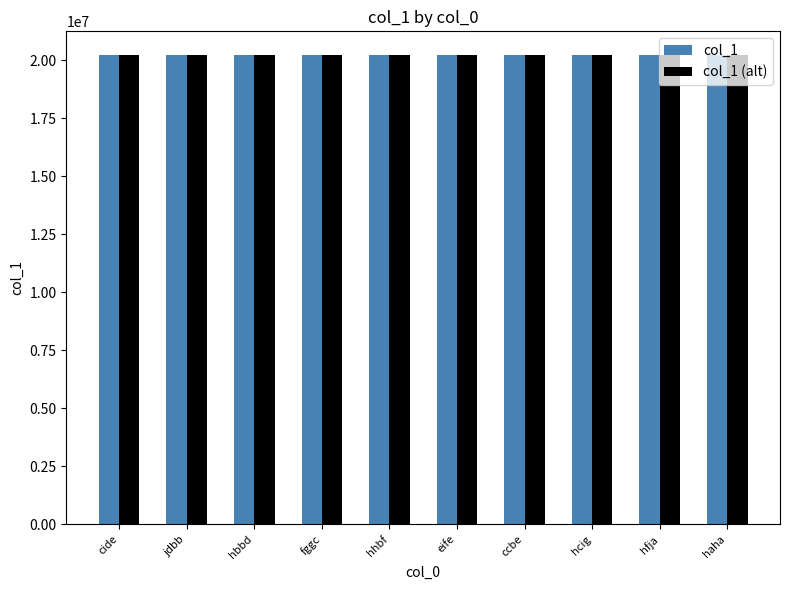

Are the bars horizontal?

No